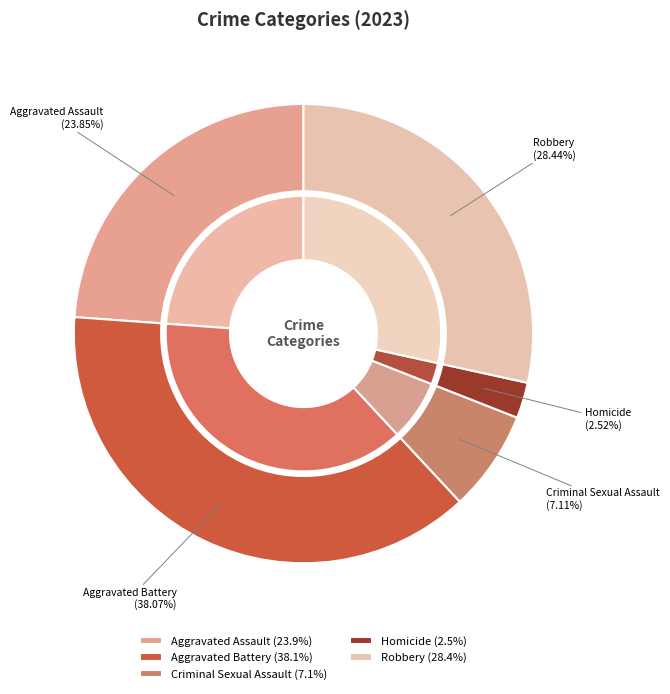

Is there any slice that represents more than half of the pie?

No